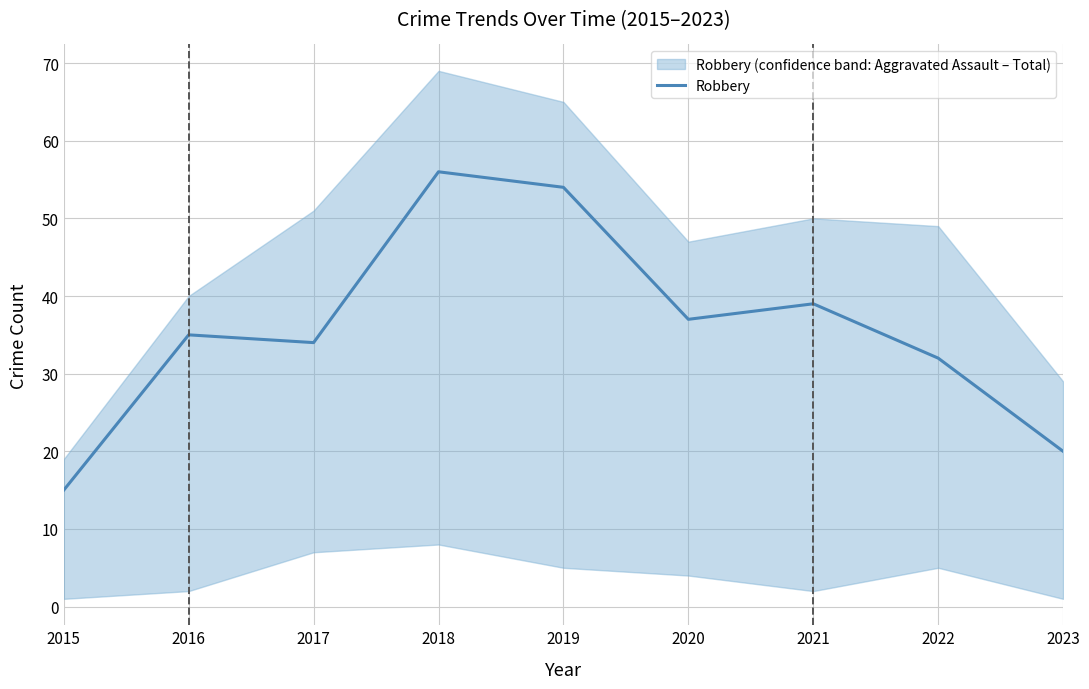

How many lines are shown in the chart?

1